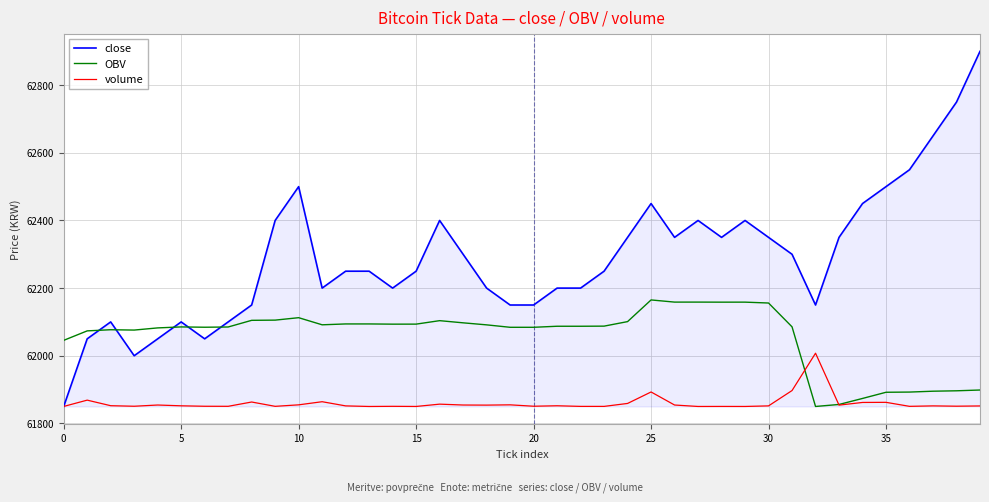

What is the maximum value for OBV?

62165.0